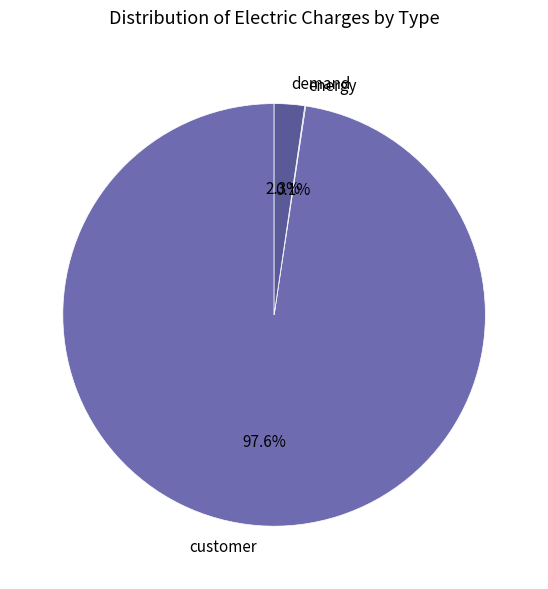

True or false: customer accounts for 98% of the total.

True